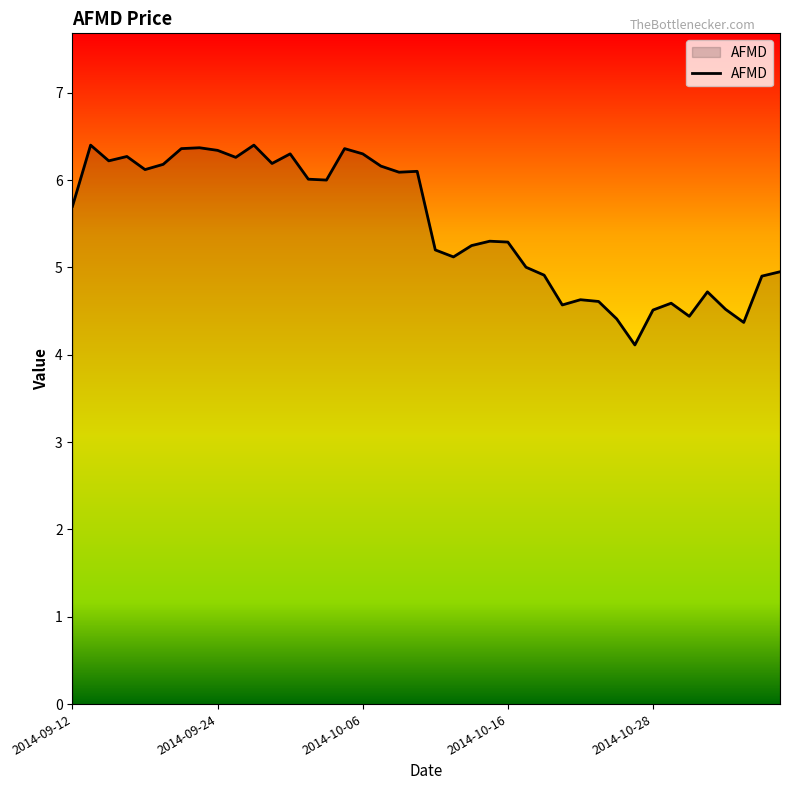

Count the number of categories in the chart.

40